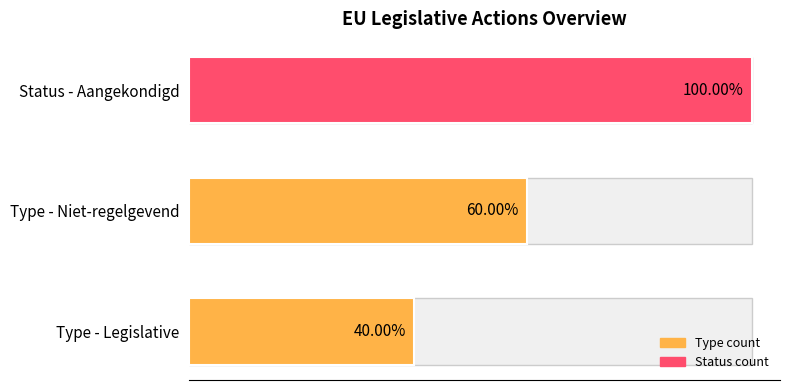

Which has a higher value, Type - Legislative or Type - Niet-regelgevend?

Type - Niet-regelgevend